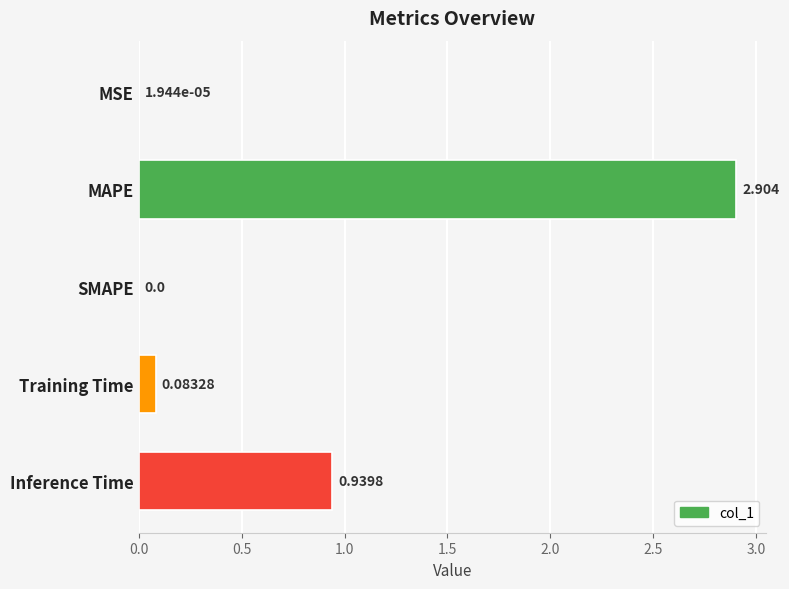

Which has a higher value, MSE or Training Time?

Training Time